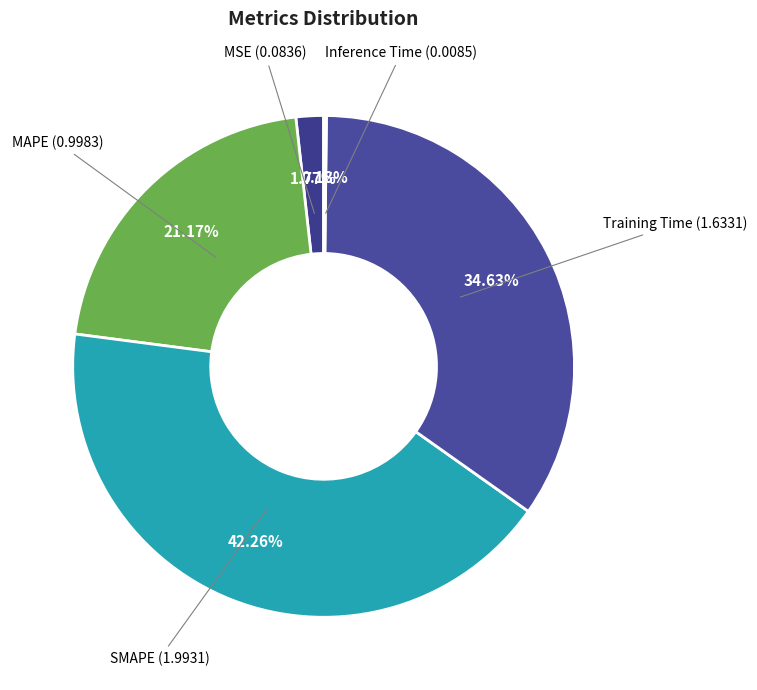

Count the number of slices in the pie.

5